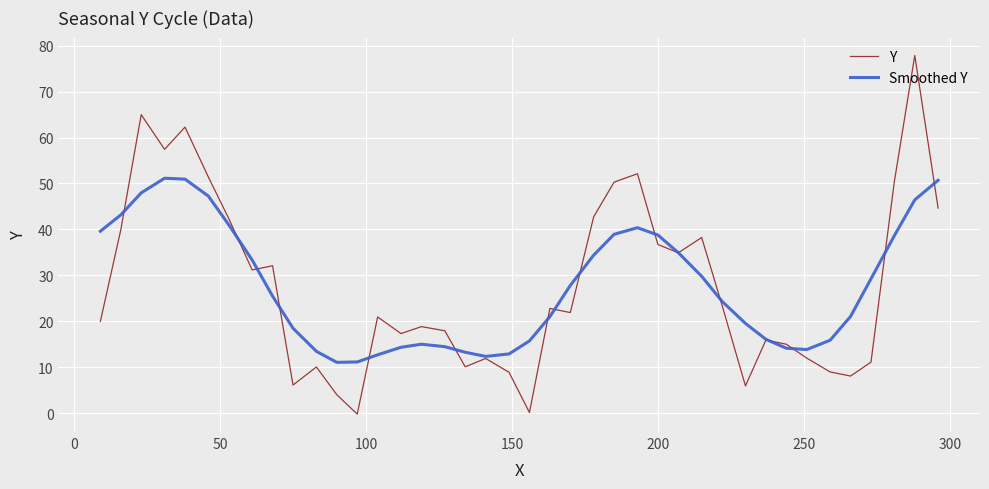

What are all the series names shown in the legend?

Y, Smoothed Y